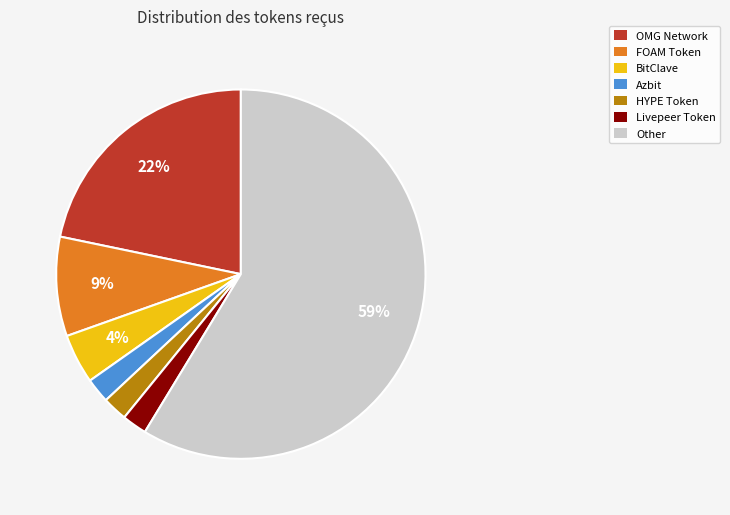

True or false: OMG Network accounts for 22% of the total.

True